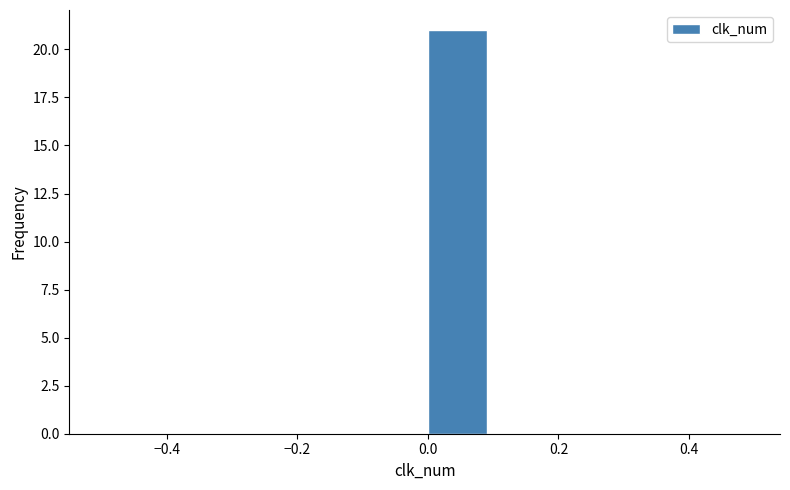

Reading left to right, transcribe this chart: for each bar, give the range it covers on the x-axis and its height. The values are not printed on the chart, so give them approximately, as read against the axis.

-0.5 to -0.4: 0
-0.4 to -0.3: 0
-0.3 to -0.2: 0
-0.2 to -0.1: 0
-0.1 to 0.0: 0
0.0 to 0.1: 21
0.1 to 0.2: 0
0.2 to 0.3: 0
0.3 to 0.4: 0
0.4 to 0.5: 0